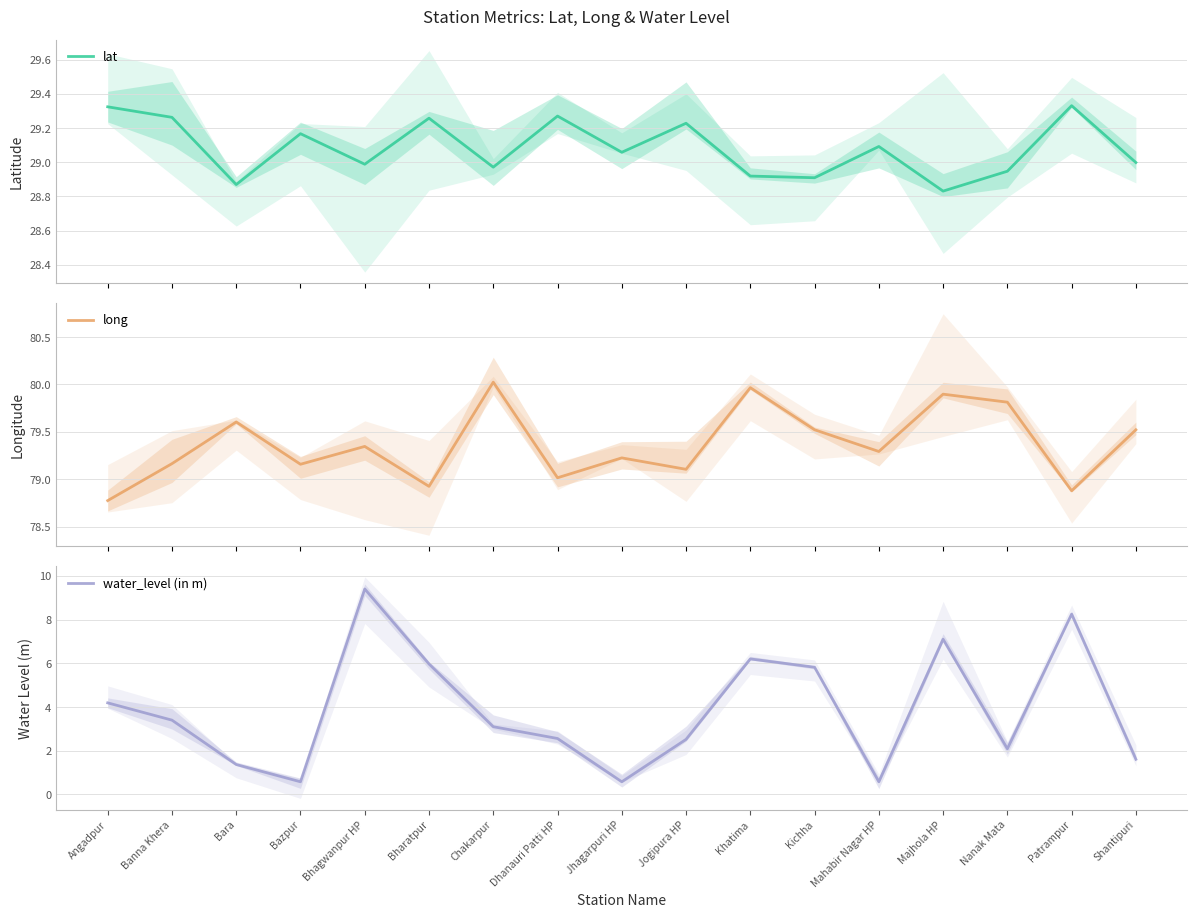

How many data points does each series have?

17